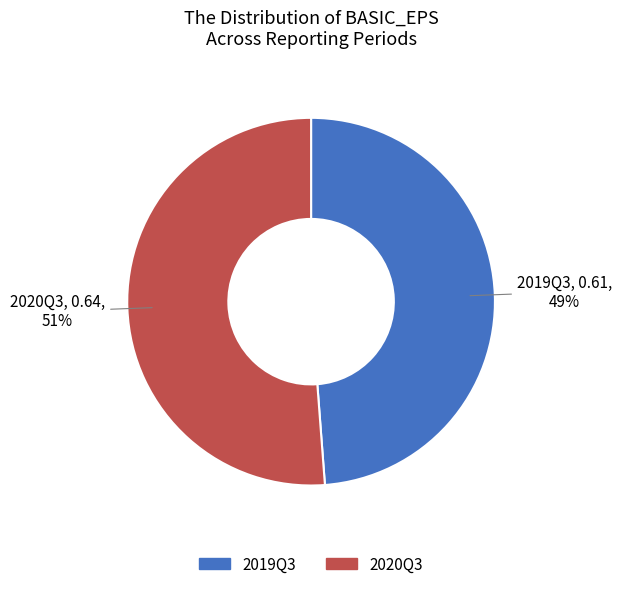

Rank the categories by value from highest to lowest.

2020Q3, 2019Q3